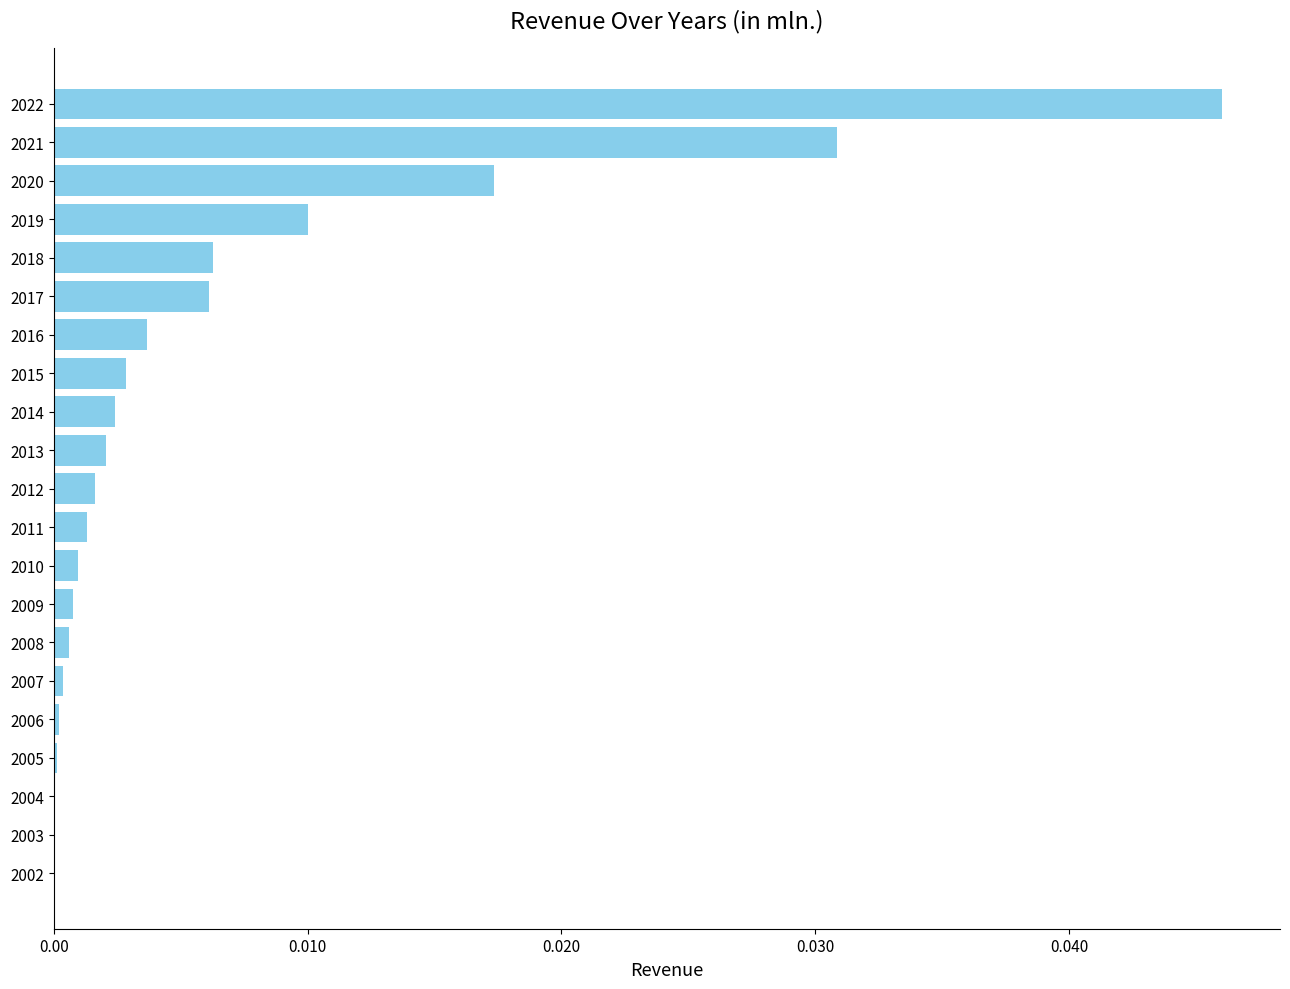

True or false: the data shows 0.0 at 2010.

True